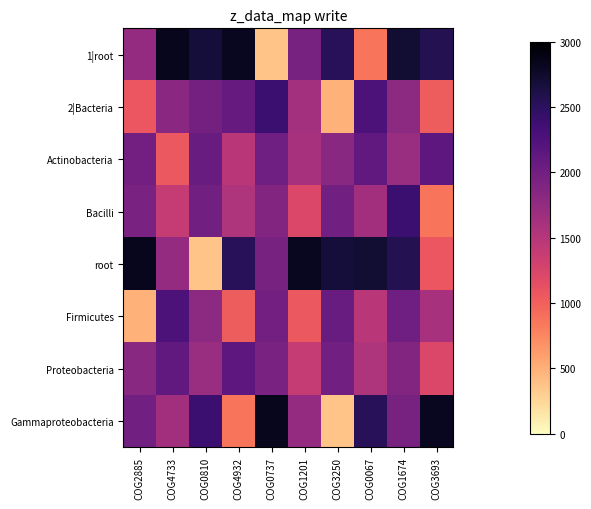

Reading left to right, transcribe all the data shown in this chart.

1|root: COG2885=1740	COG4733=2833	COG0810=2678	COG4932=2823	COG0737=367	COG1201=1954	COG3250=2531	COG0067=858	COG1674=2709	COG3693=2556
2|Bacteria: COG2885=1074	COG4733=1807	COG0810=1974	COG4932=2082	COG0737=2391	COG1201=1632	COG3250=485	COG0067=2271	COG1674=1795	COG3693=1022
Actinobacteria: COG2885=1989	COG4733=1060	COG0810=2059	COG4932=1469	COG0737=2014	COG1201=1601	COG3250=1828	COG0067=2115	COG1674=1708	COG3693=2144
Bacilli: COG2885=1923	COG4733=1385	COG0810=1995	COG4932=1549	COG0737=1874	COG1201=1222	COG3250=1994	COG0067=1641	COG1674=2391	COG3693=858
root: COG2885=2833	COG4733=1740	COG0810=367	COG4932=2531	COG0737=1954	COG1201=2823	COG3250=2678	COG0067=2709	COG1674=2556	COG3693=1074
Firmicutes: COG2885=485	COG4733=2271	COG0810=1795	COG4932=1022	COG0737=1989	COG1201=1060	COG3250=2059	COG0067=1469	COG1674=2014	COG3693=1601
Proteobacteria: COG2885=1828	COG4733=2115	COG0810=1708	COG4932=2144	COG0737=1923	COG1201=1385	COG3250=1995	COG0067=1549	COG1674=1874	COG3693=1222
Gammaproteobacteria: COG2885=1994	COG4733=1641	COG0810=2391	COG4932=858	COG0737=2833	COG1201=1740	COG3250=367	COG0067=2531	COG1674=1954	COG3693=2823